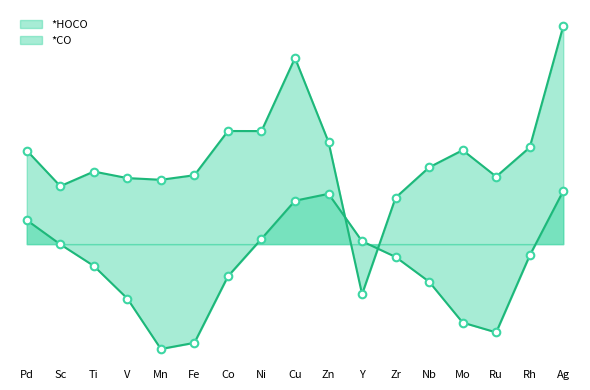

What is the total value across all series at Ni?

1.1